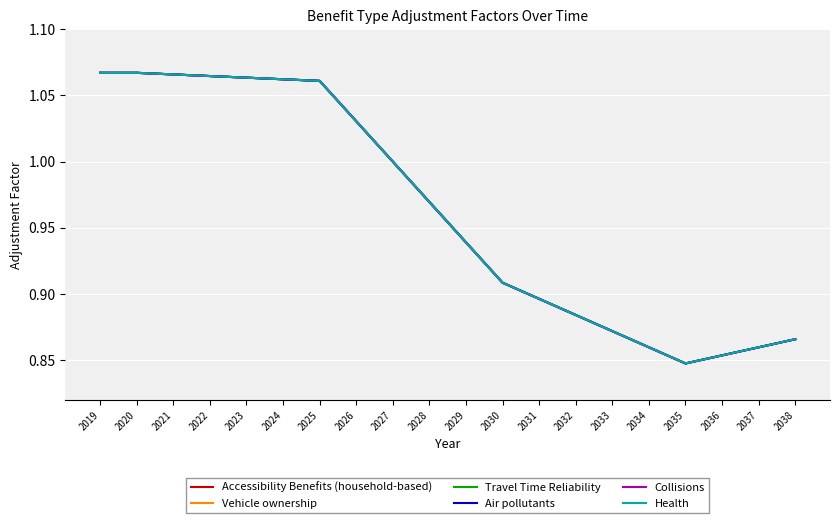

List the labels in order of Health value, largest first.

2019, 2020, 2021, 2022, 2023, 2024, 2025, 2026, 2027, 2028, 2029, 2030, 2031, 2032, 2033, 2038, 2034, 2037, 2036, 2035